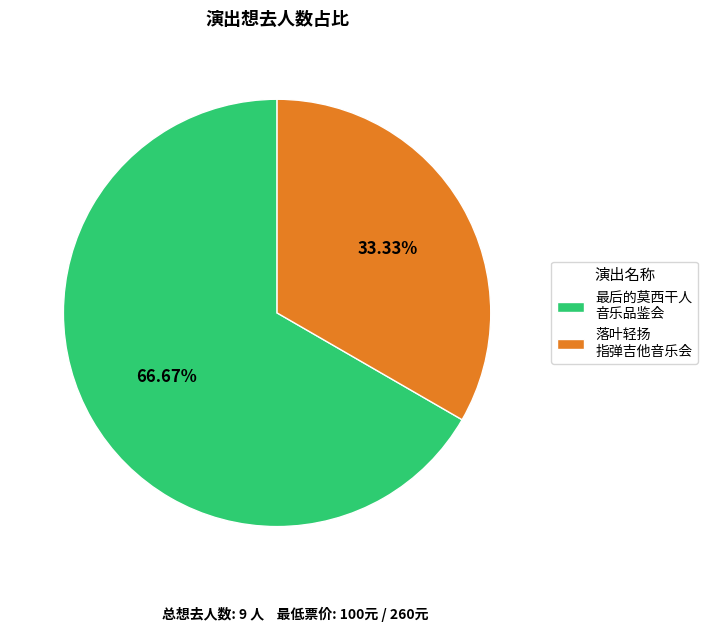

To the nearest percent, what is the difference between the largest and smallest slice percentages?

33%